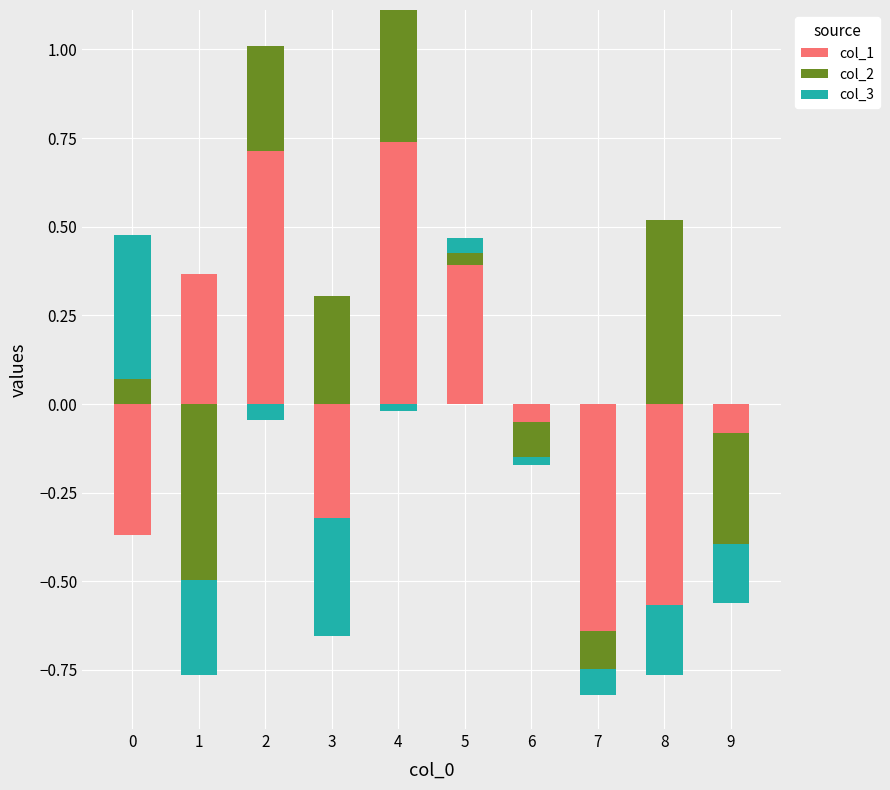

Which category has the highest value in the col_1 series?

4